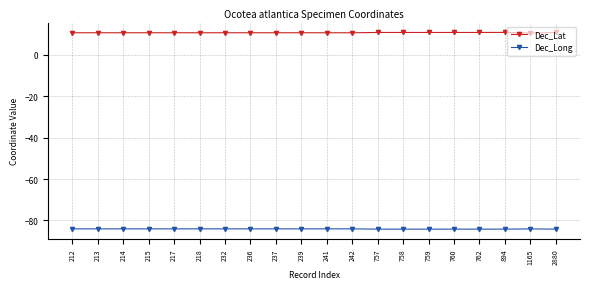

How many lines are shown in the chart?

2